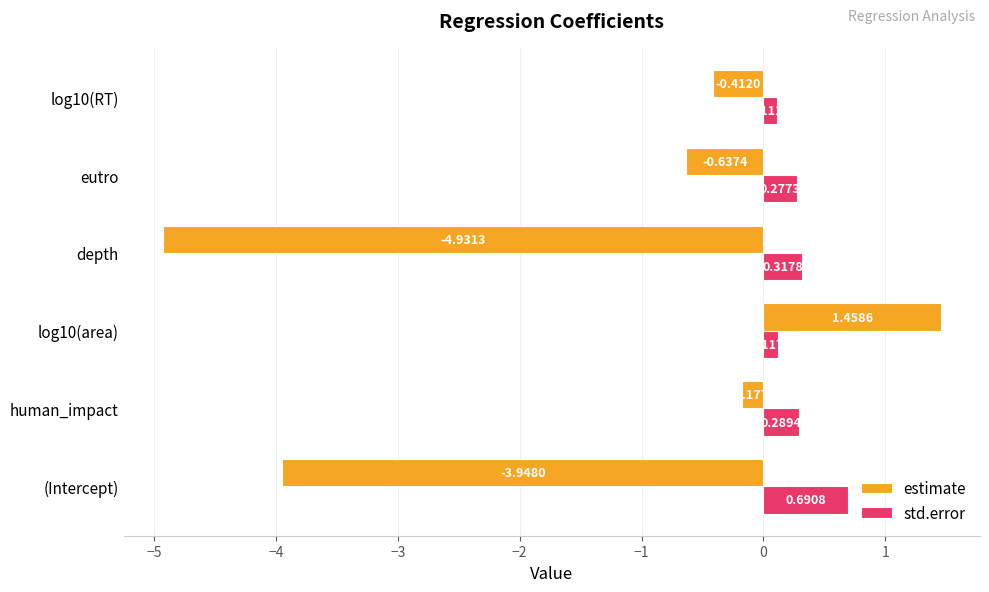

How many data points does each series have?

6